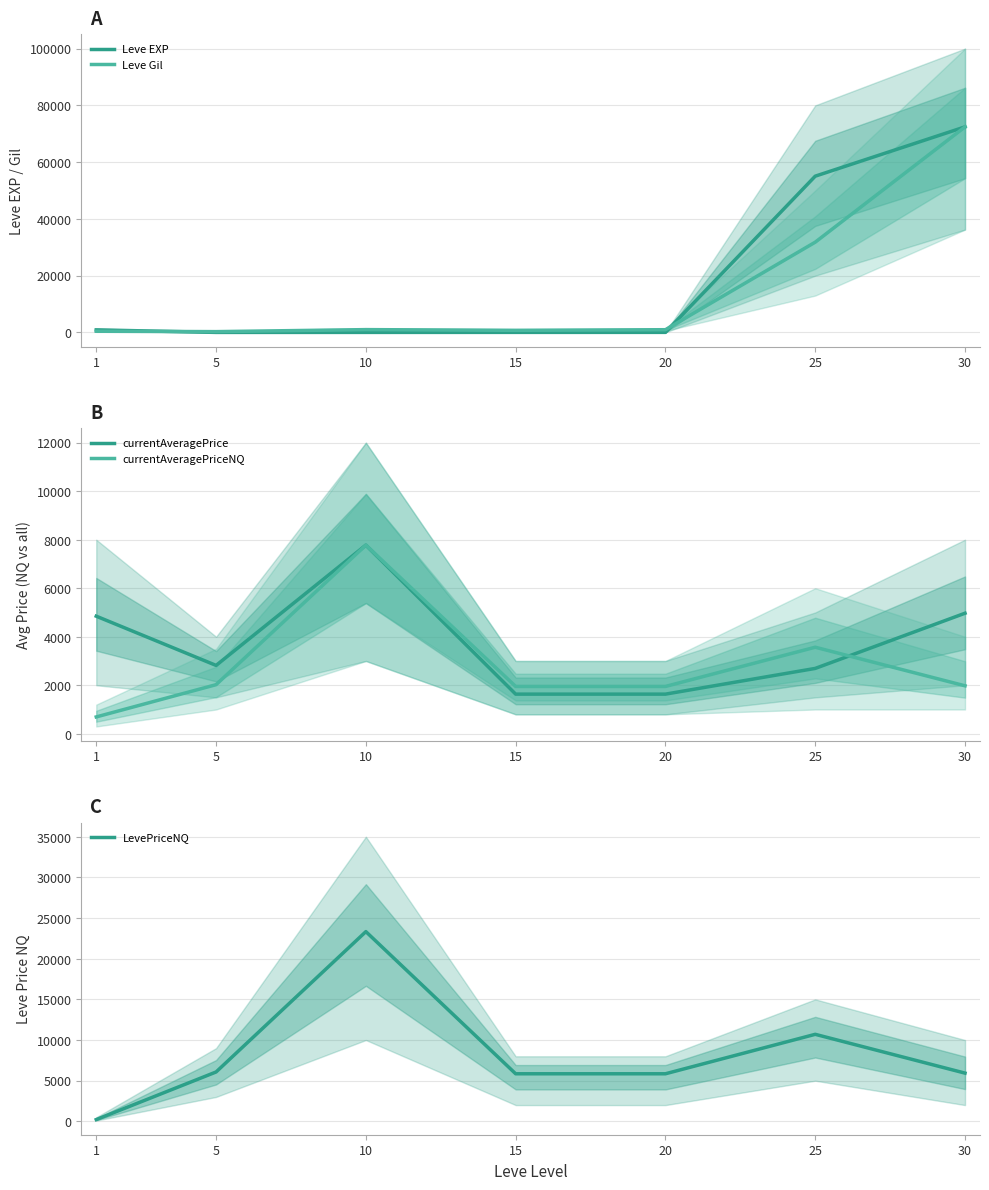

List the labels in order of LevePriceNQ value, smallest first.

1, 15, 20, 30, 5, 25, 10